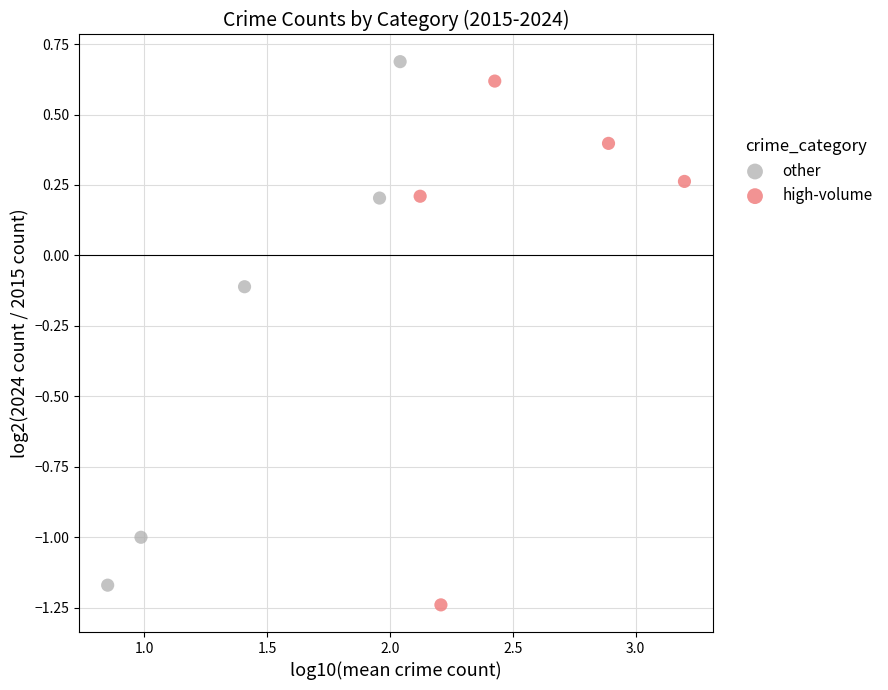

What are all the series names shown in the legend?

other, high-volume